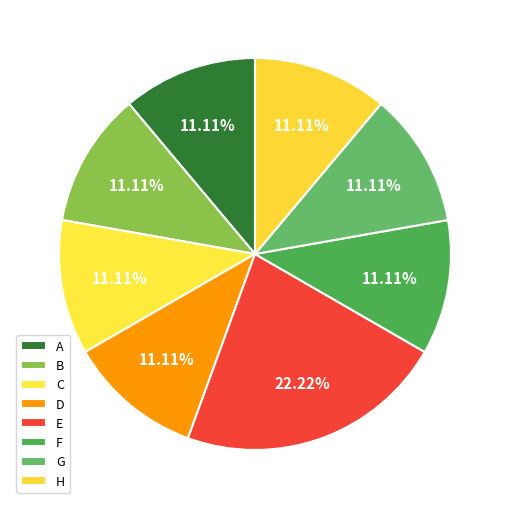

Is there a majority slice in this chart?

No